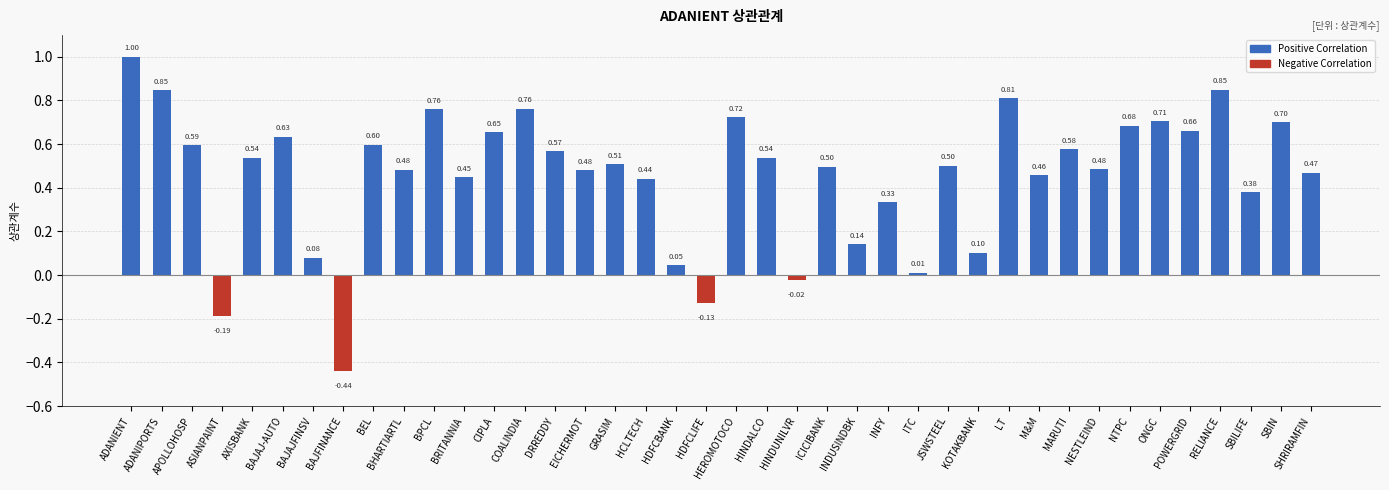

How many data points are less than 0?

4